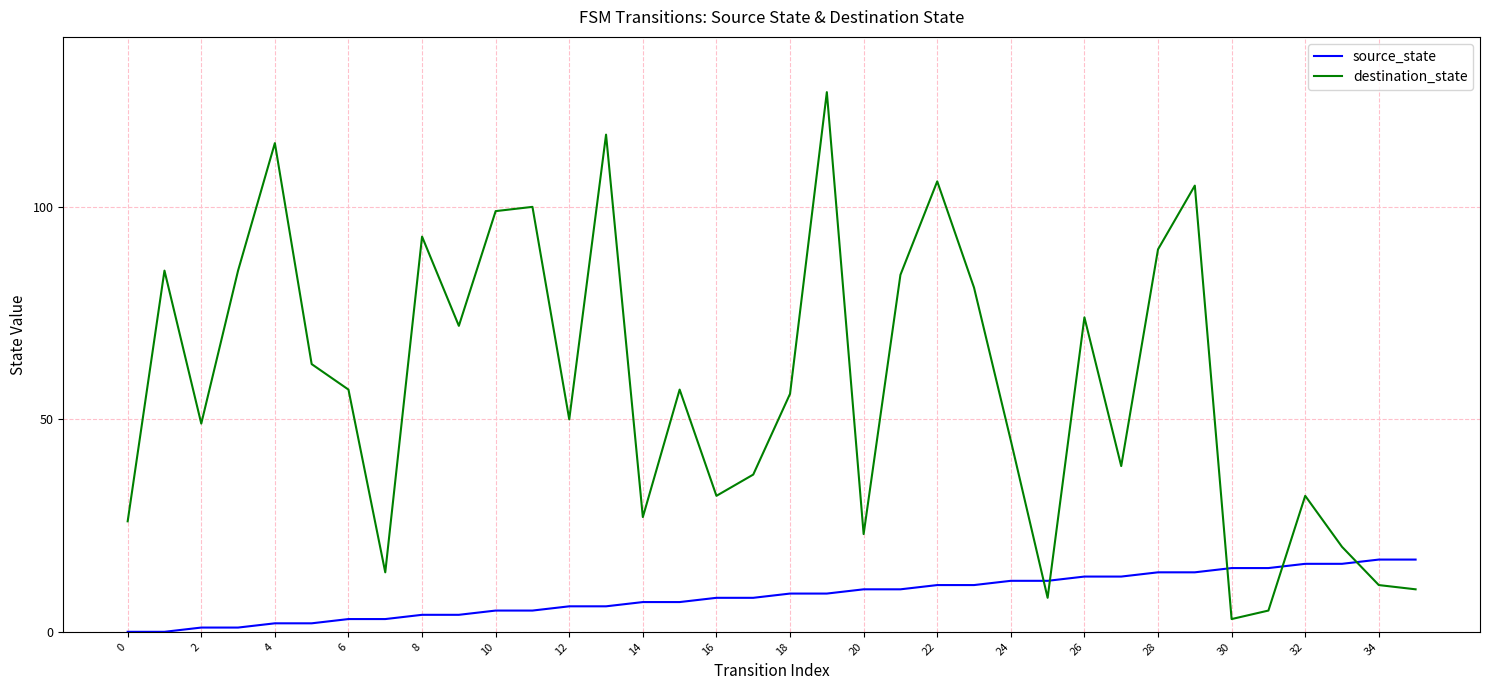

Which series has the widest spread of values?

destination_state